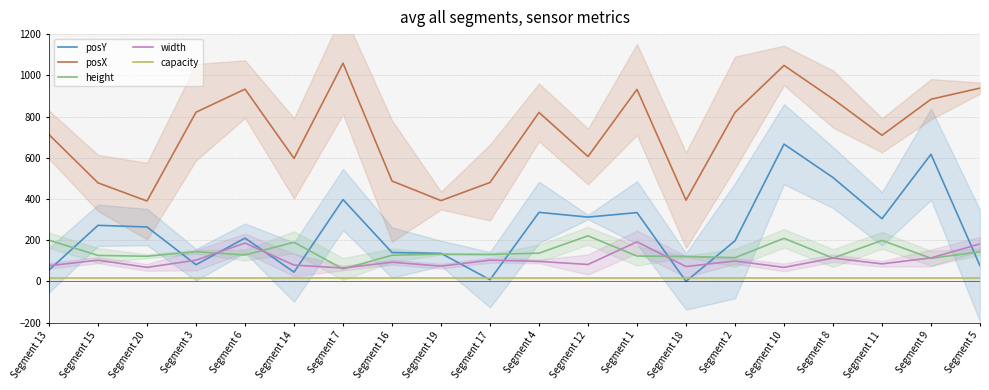

Where is posX nearest to the value 724?

Segment 13